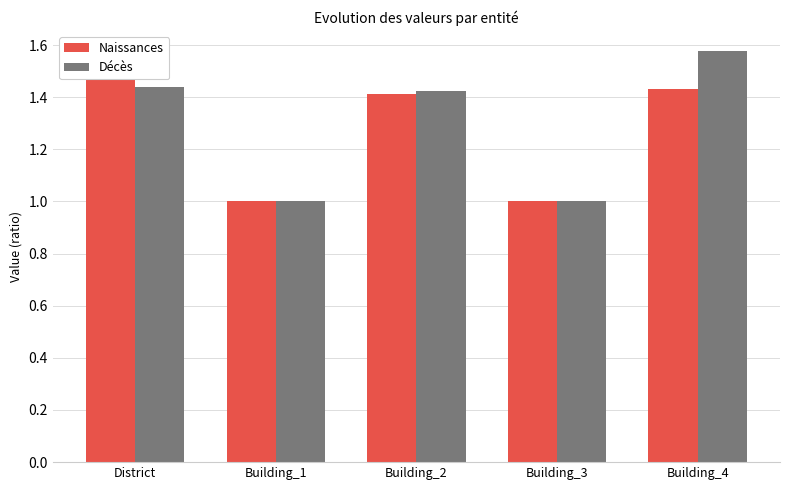

Is it true that Naissances equals 0.5 at Building_3?

False